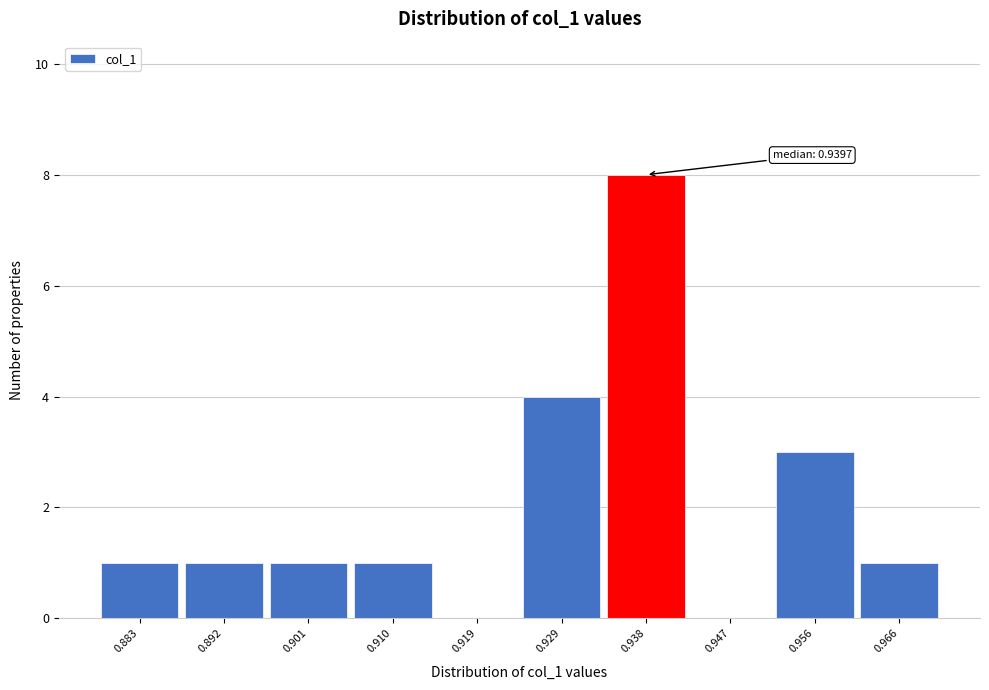

Over which range of the x-axis is the bar tallest?

0.933 to 0.943